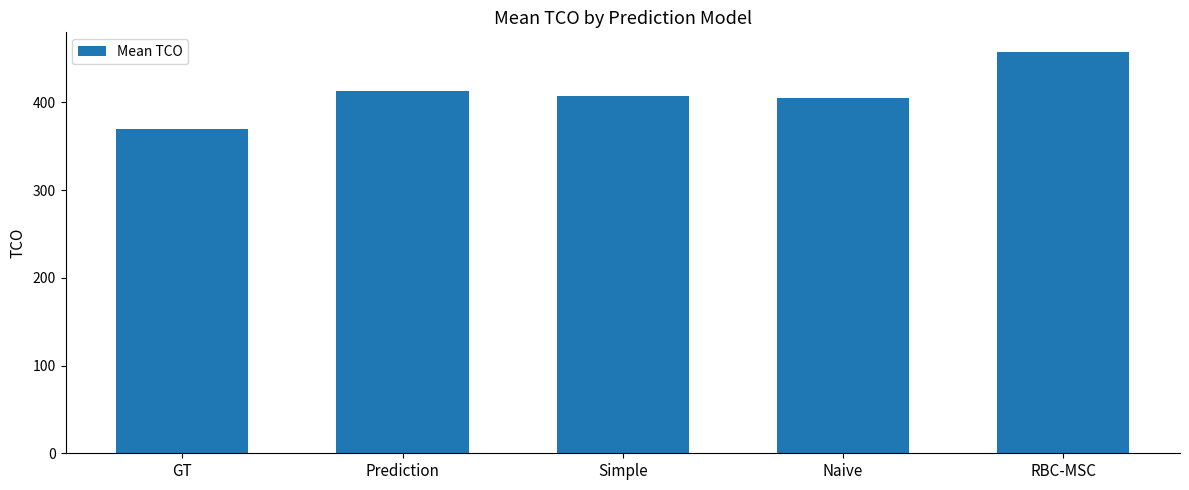

What is the value of the 3rd bar from the left?

407.7